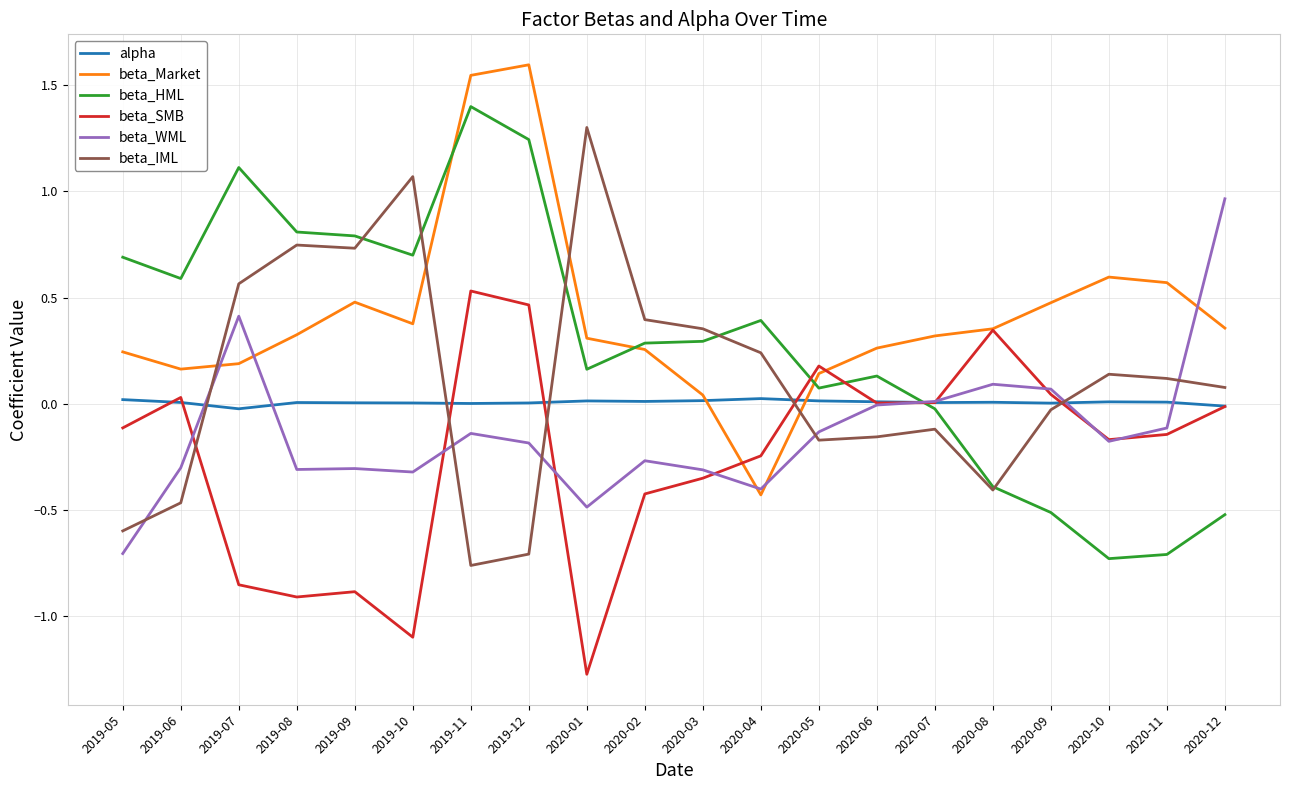

Which series changed the most between 2019-08 and 2020-10?

beta_HML